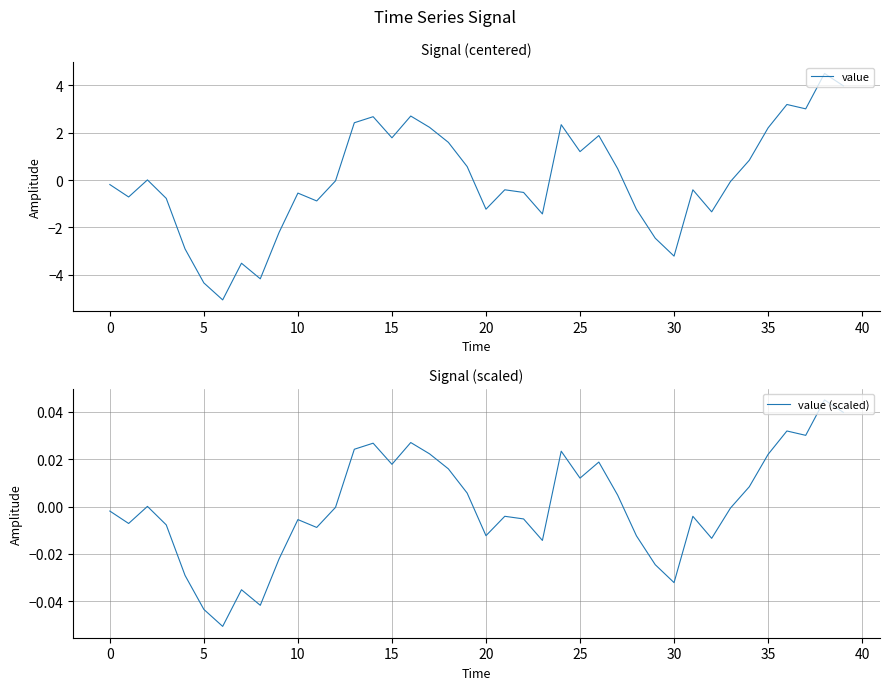

Which series changed the most between 28 and 32?

value